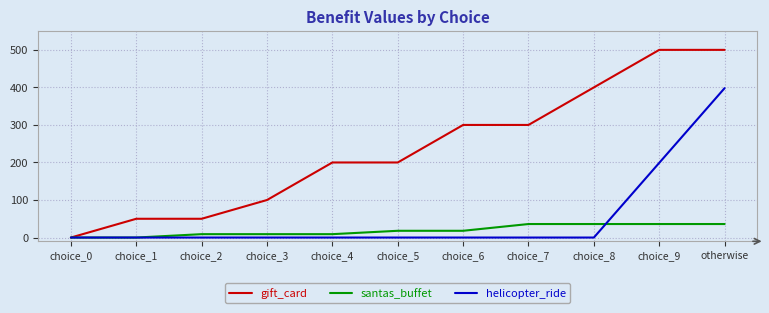

What position from the left is choice_0?

1